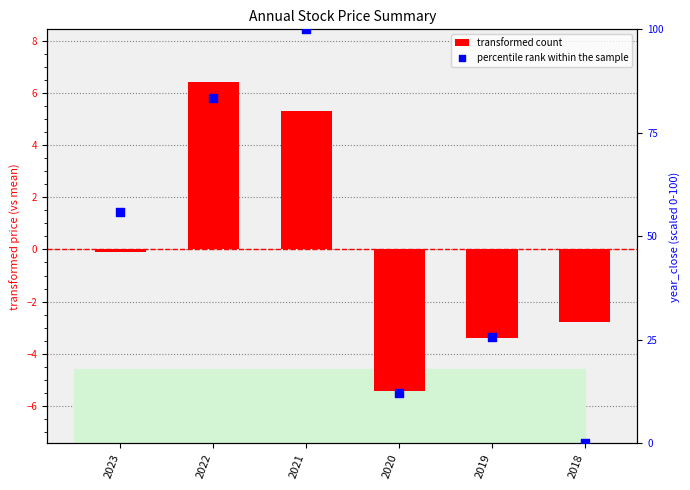

Which series has the widest spread of Y values?

percentile rank within the sample